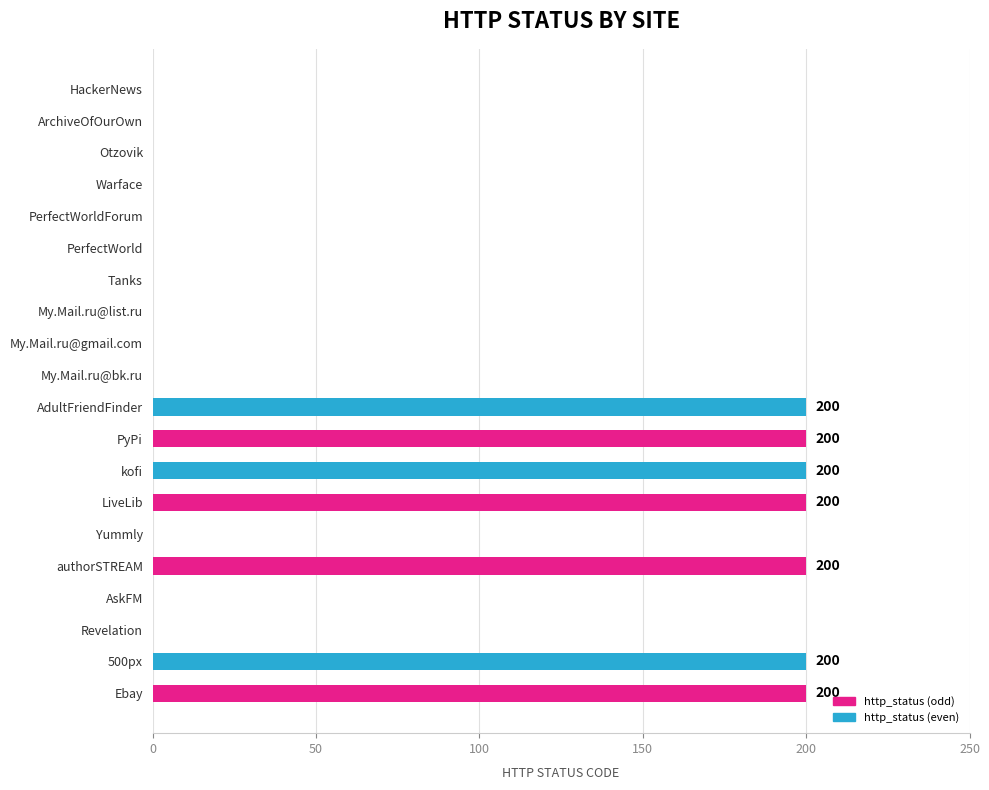

Which has a higher value, Revelation or authorSTREAM?

authorSTREAM